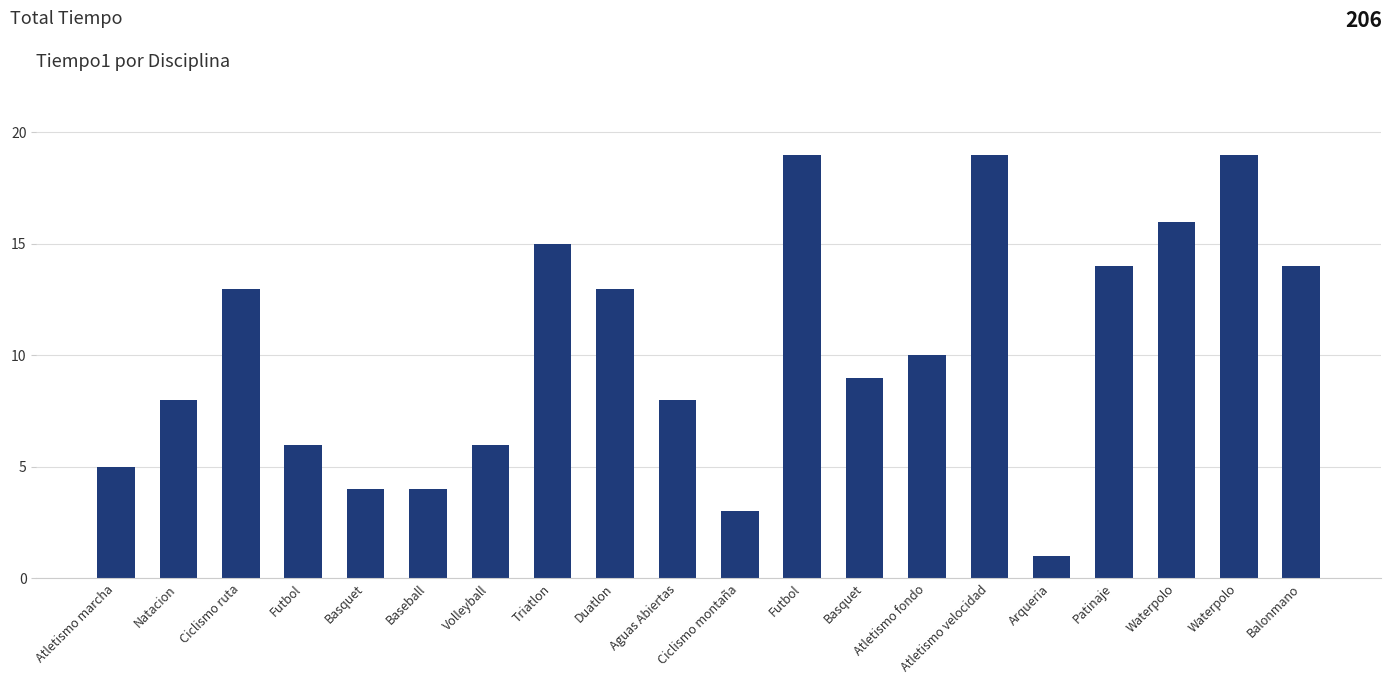

List the labels in order of value, largest first.

Futbol, Atletismo velocidad, Waterpolo, Waterpolo, Triatlon, Patinaje, Balonmano, Ciclismo ruta, Duatlon, Atletismo fondo, Basquet, Natacion, Aguas Abiertas, Futbol, Volleyball, Atletismo marcha, Basquet, Baseball, Ciclismo montaña, Arqueria